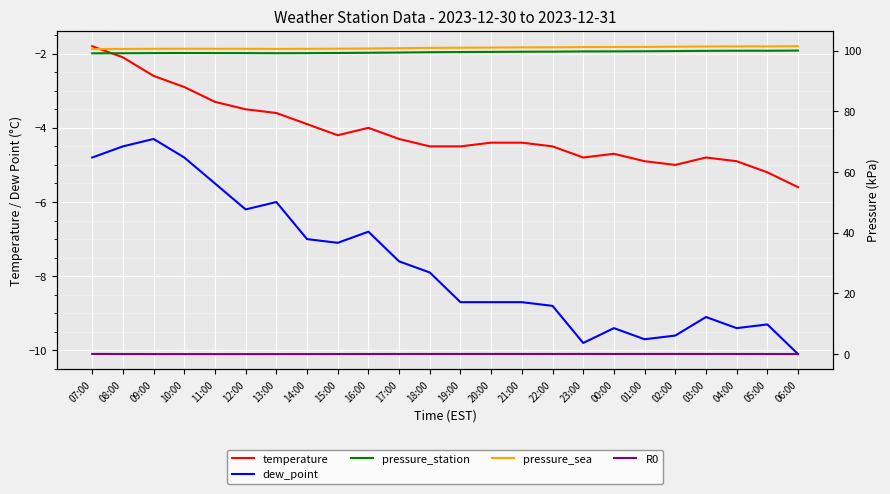

What is the label of the 12th point from the left?

18:00